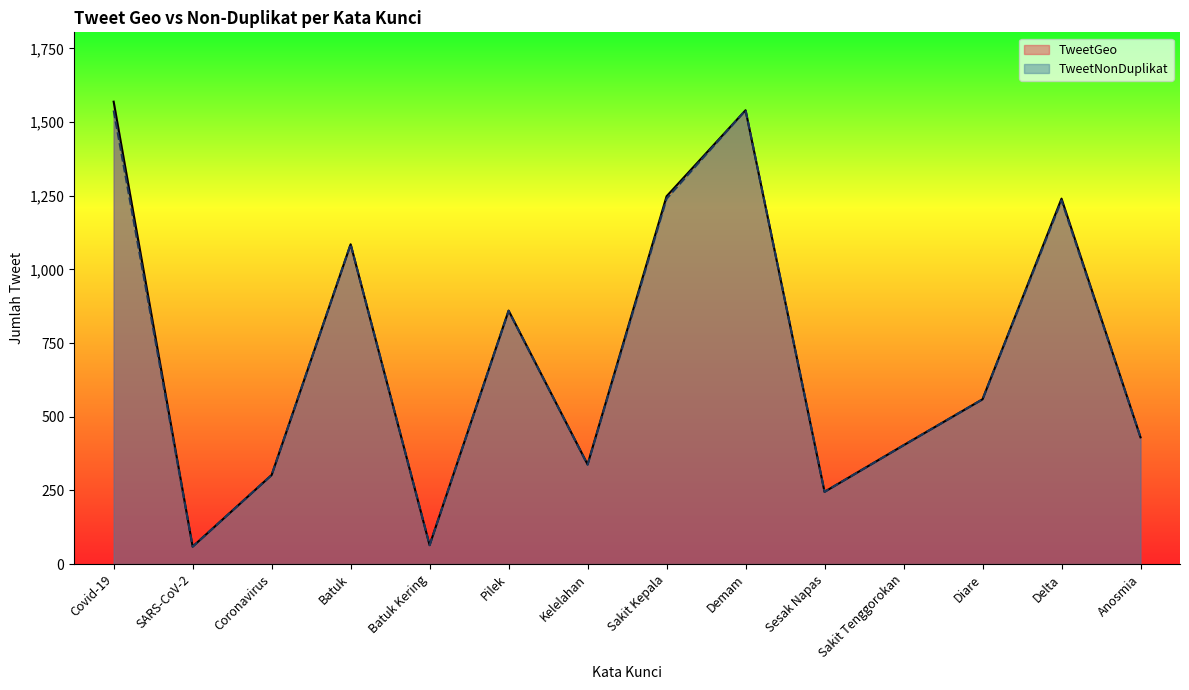

What is the value of the TweetNonDuplikat point at the 11th from the left?

403